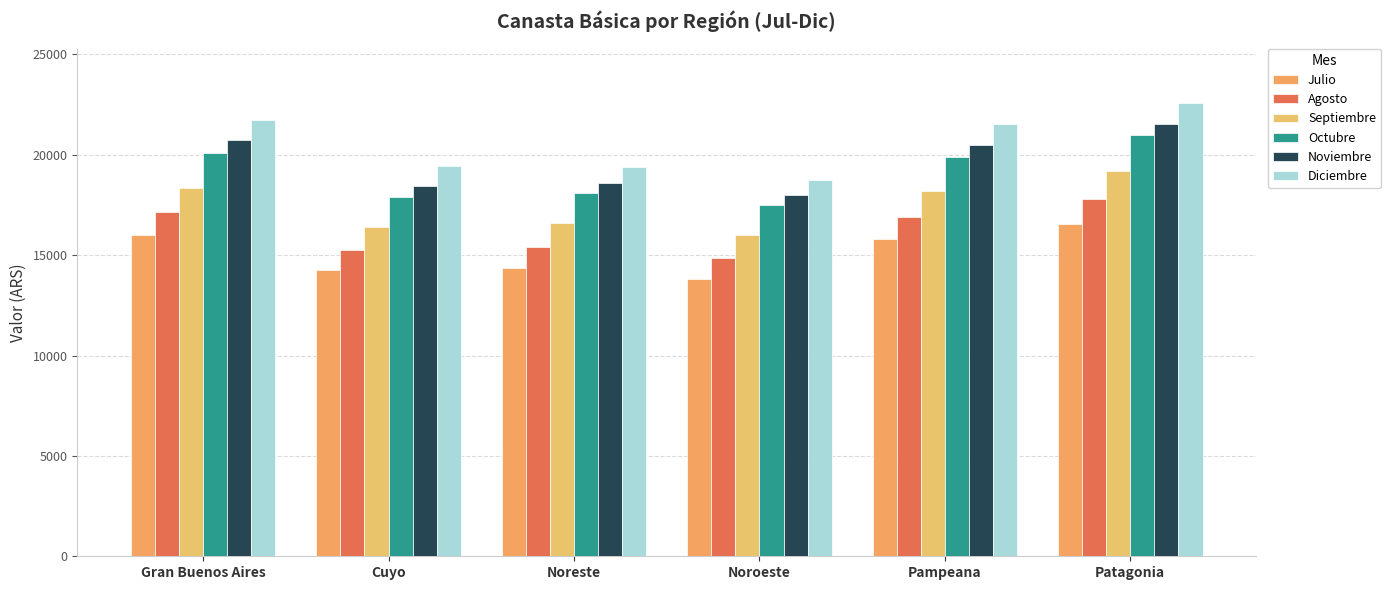

True or false: Agosto has a value of 23536.8 at Noroeste.

False